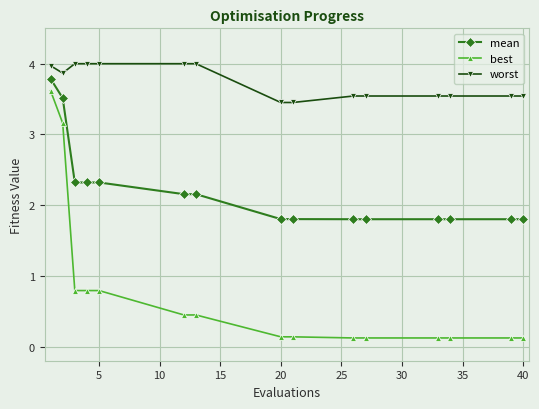

What is the average value of the best series?

0.7